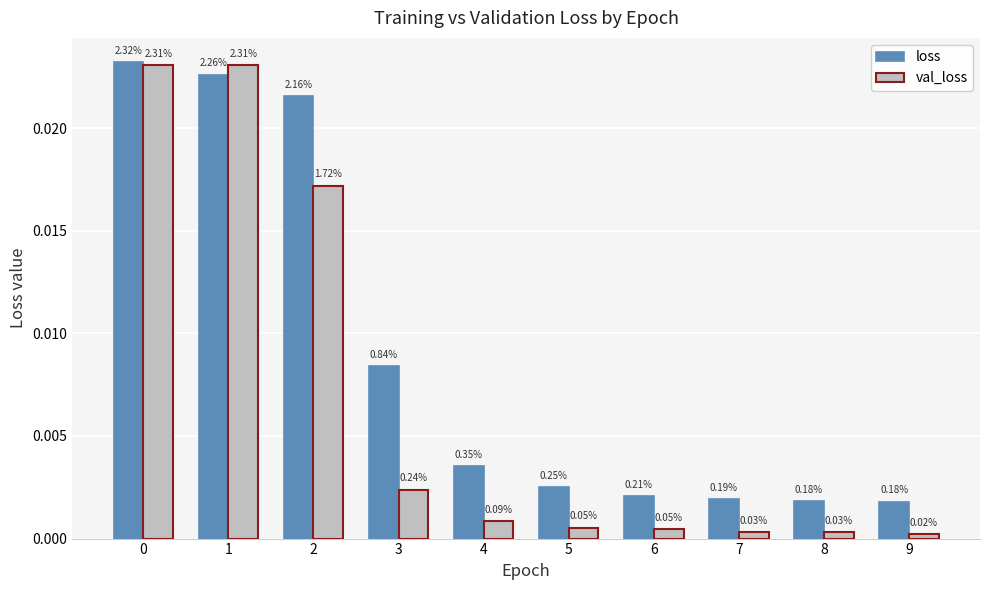

At which label is loss closest to 0?

9